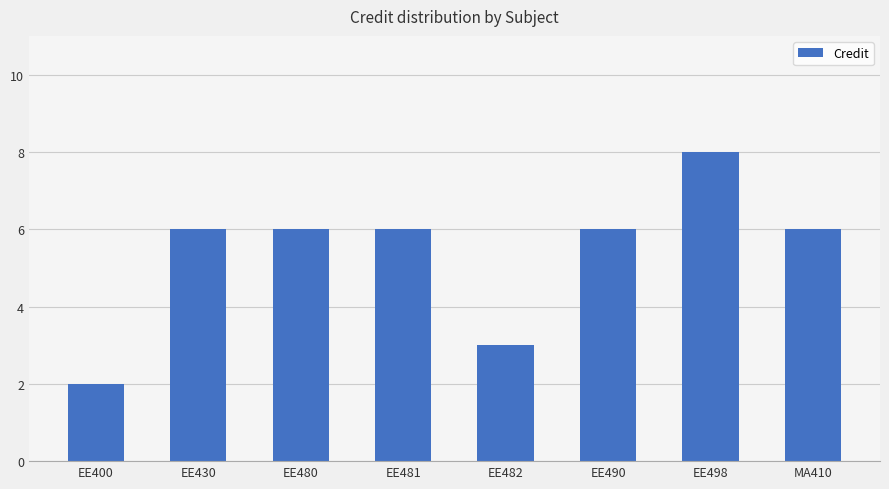

True or false: the data shows 6 at EE430.

True